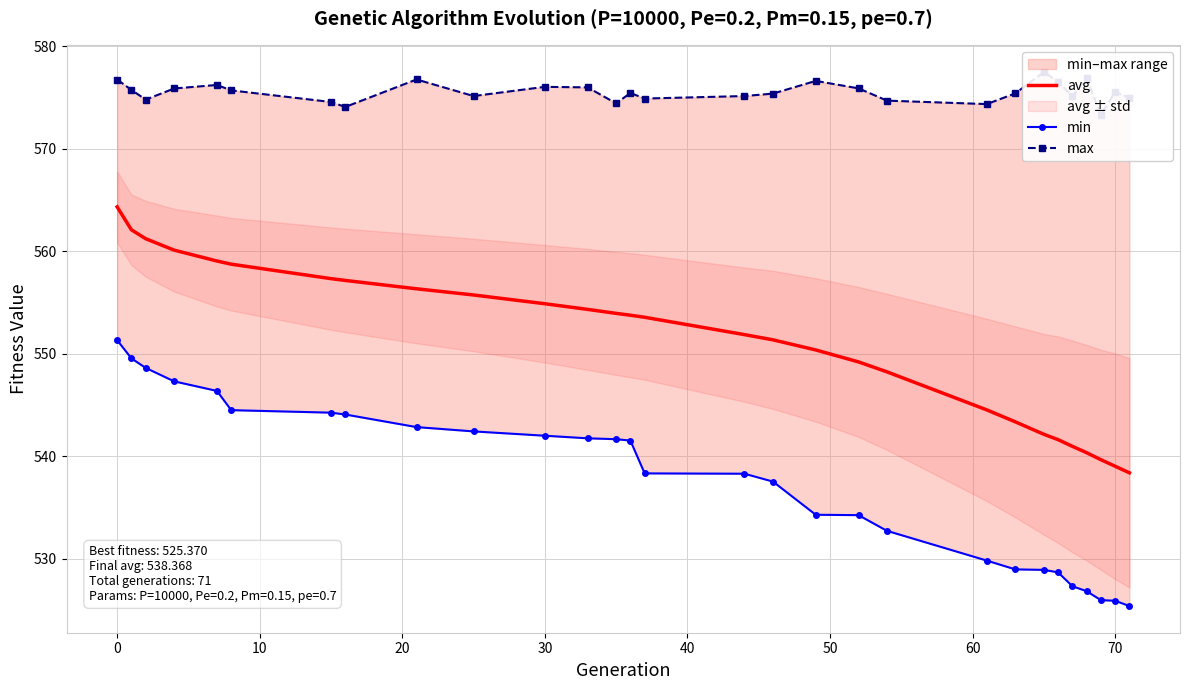

What is the greatest value displayed?

577.5